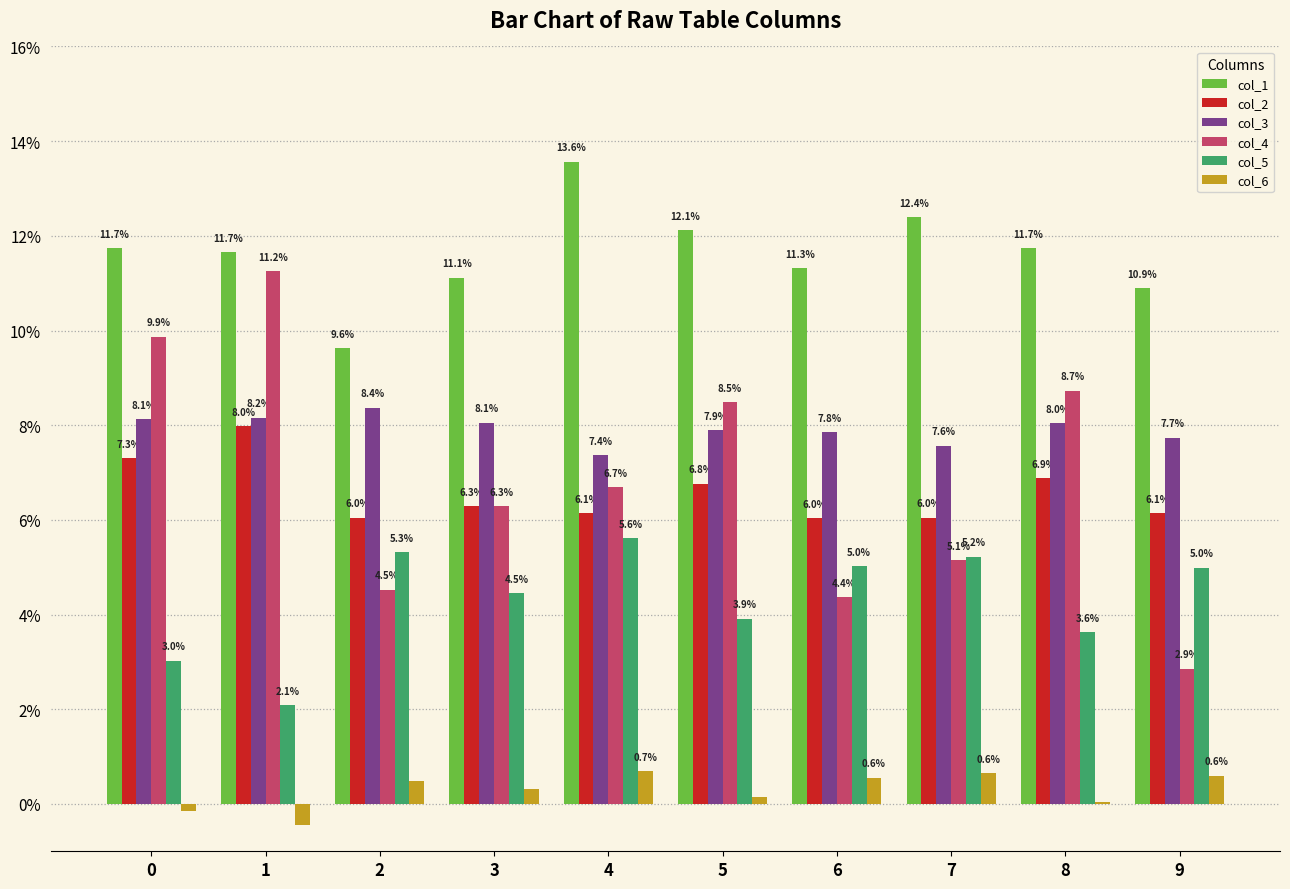

What are all the series names shown in the legend?

col_1, col_2, col_3, col_4, col_5, col_6